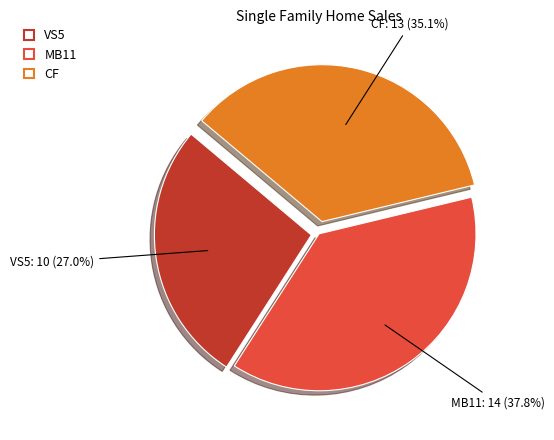

Count the number of slices in the pie.

3